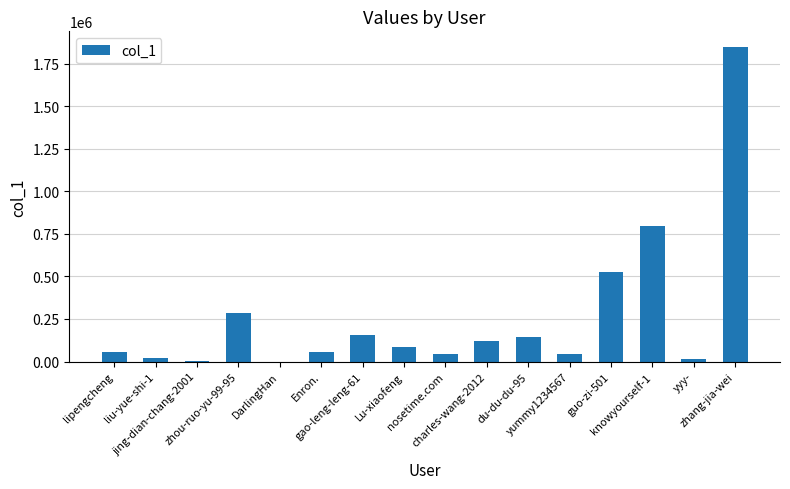

What is the sum of all values?

4205506